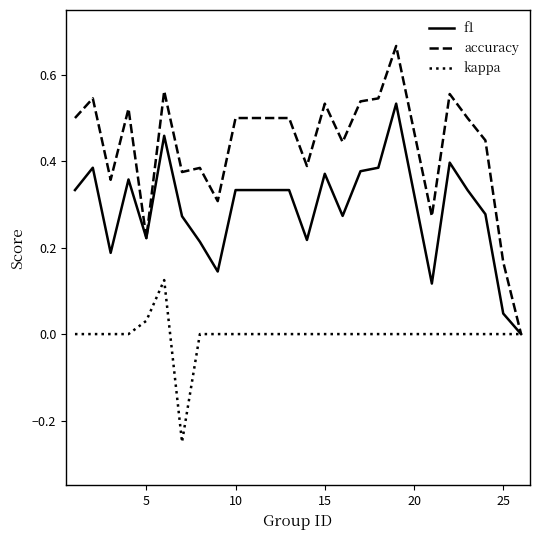

How many accuracy values are between 0 and 1?

24